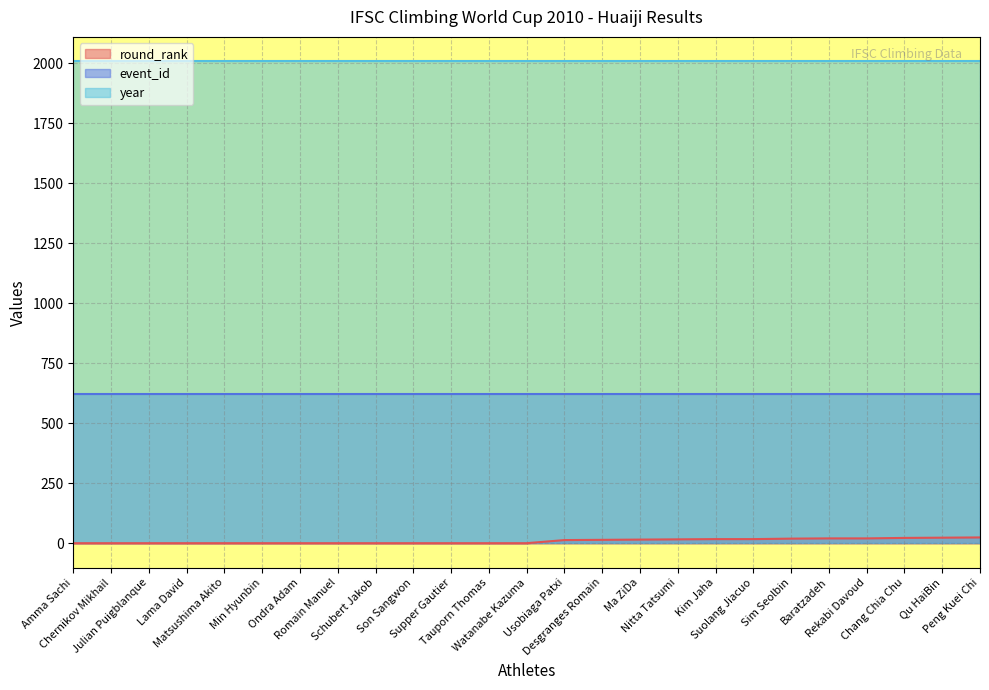

What is the difference between the highest and lowest values at Ma ZiDa?

1994